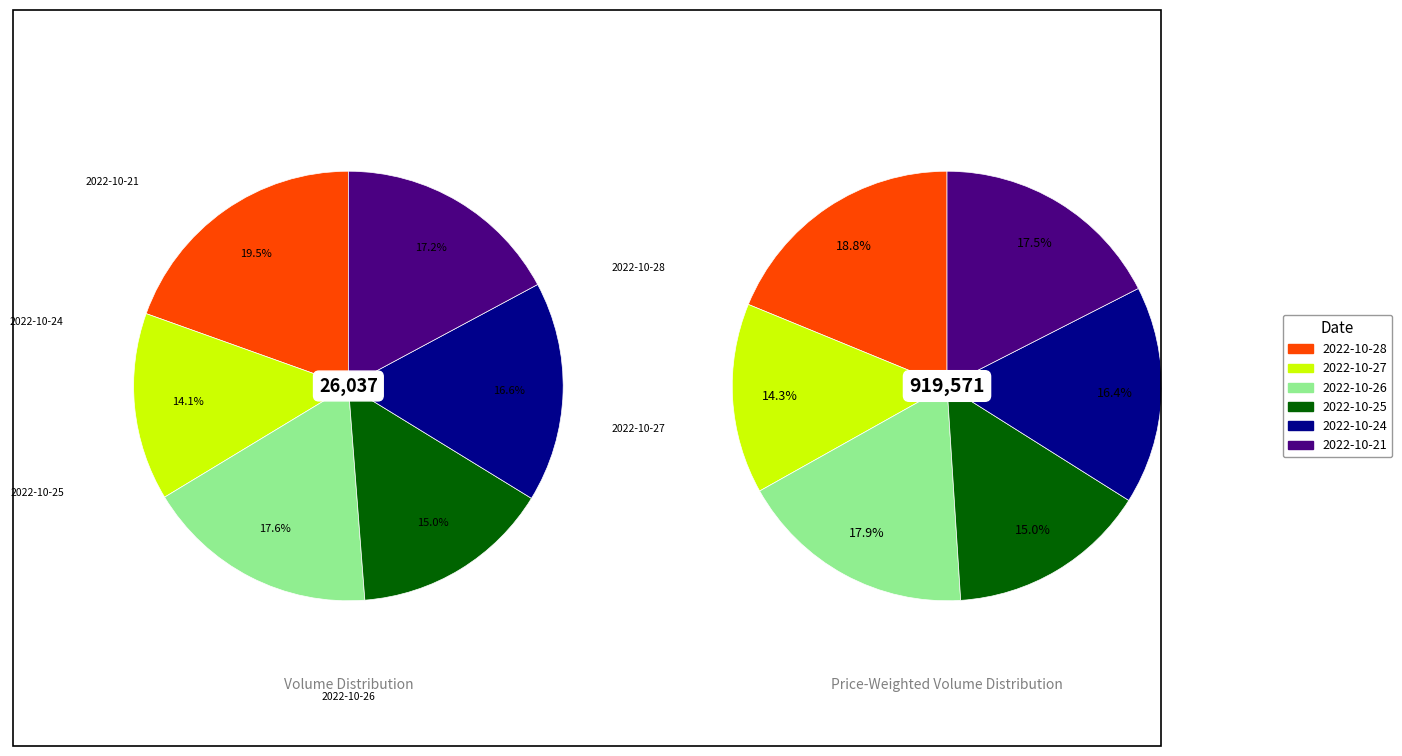

What percentage is NOT represented by 2?

82.4%